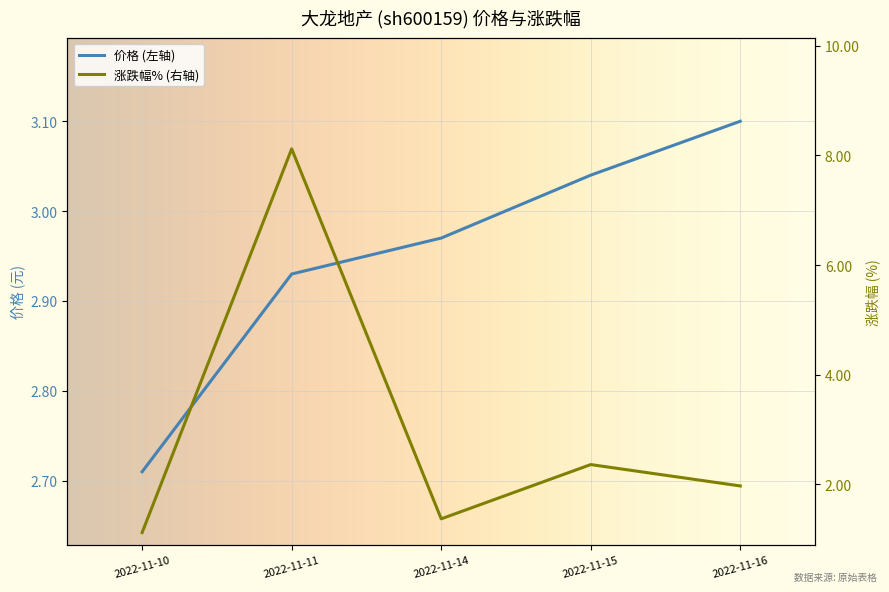

At which category is the sum across all series the highest?

2022-11-11